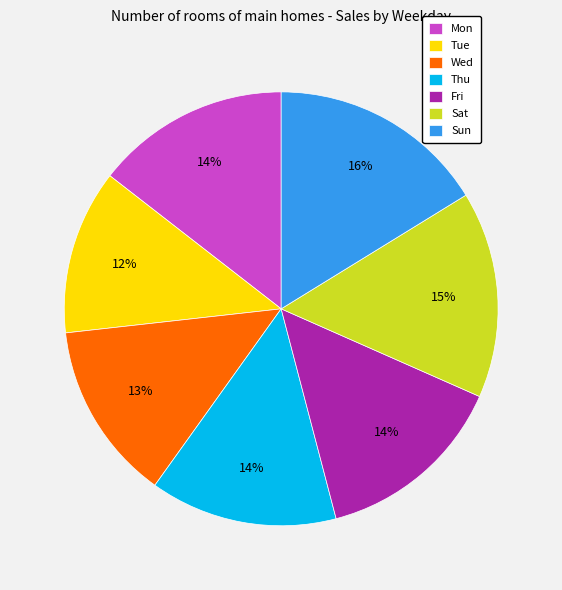

To the nearest percent, what is the average slice percentage?

14%